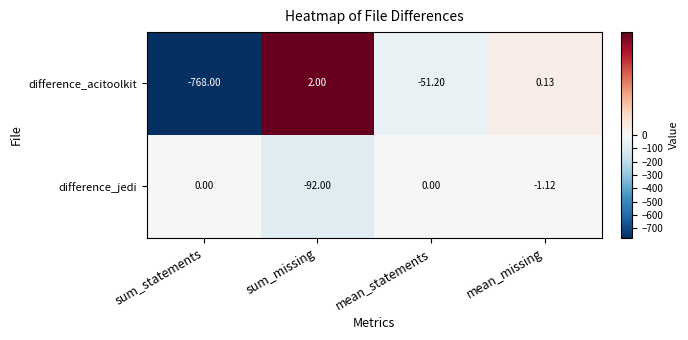

How many negative values does the difference_acitoolkit series have?

2